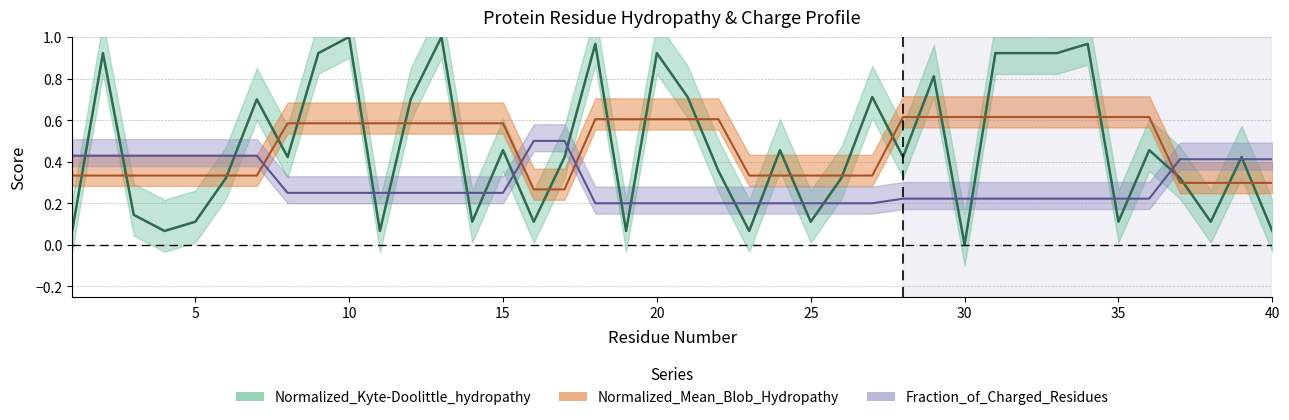

True or false: Normalized_Mean_Blob_Hydropathy and Fraction_of_Charged_Residues cross at least once.

True